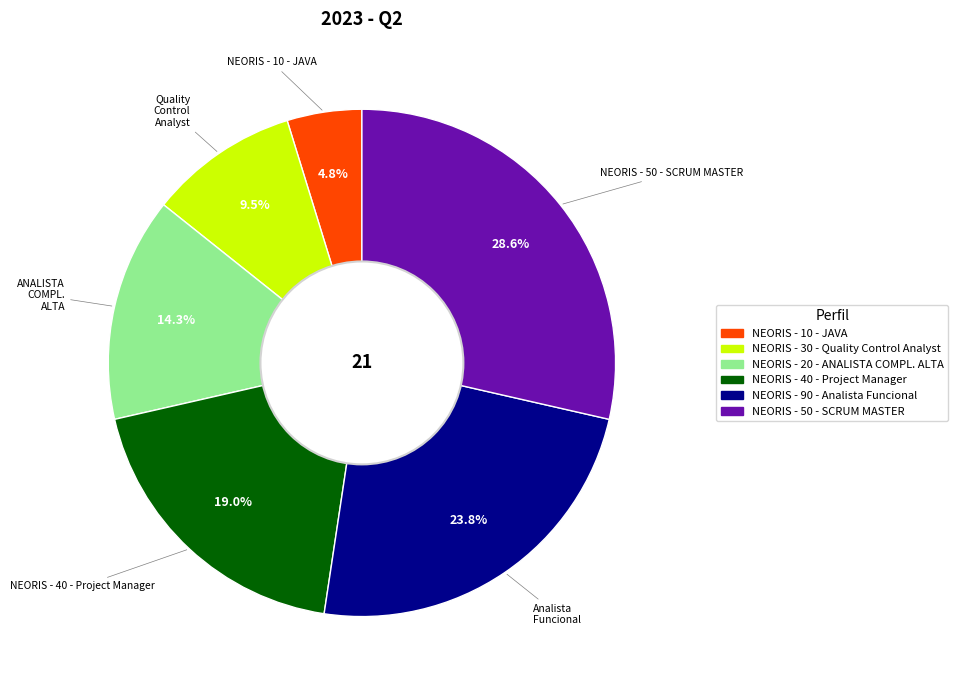

Does NEORIS - 40 - Project Manager represent more than half of the total?

No